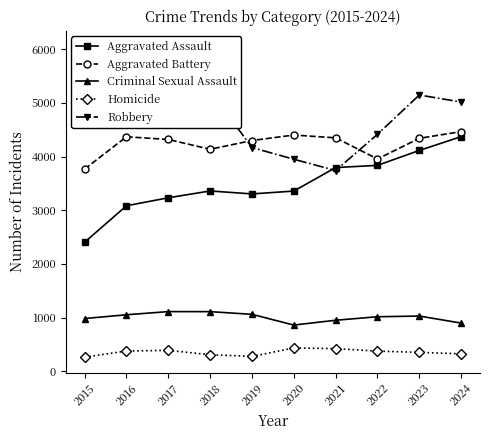

What is the greatest value displayed?

6055